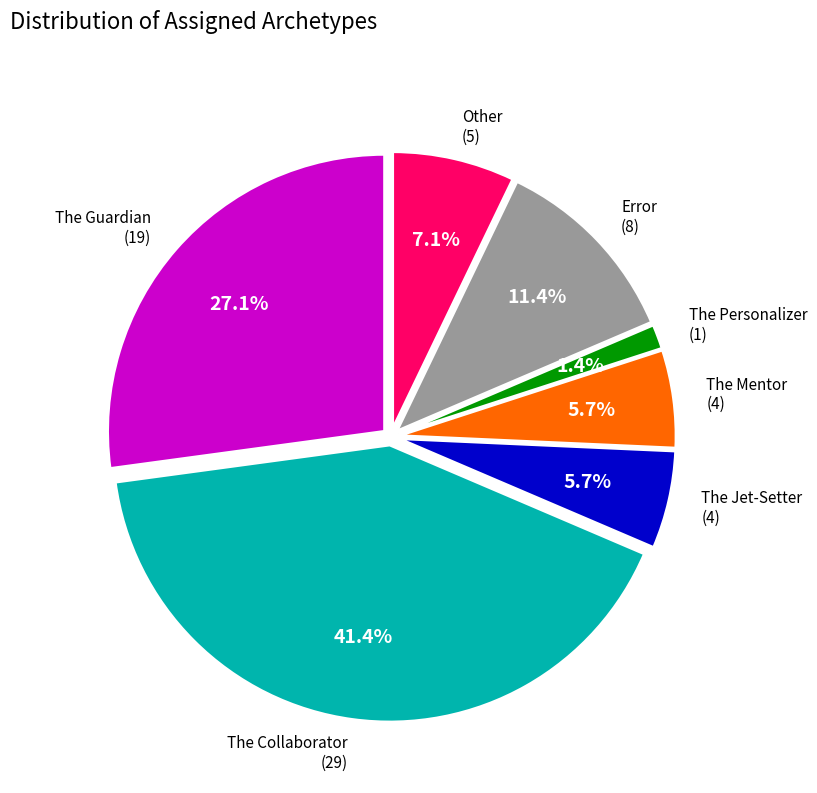

Does any single category account for the majority?

No